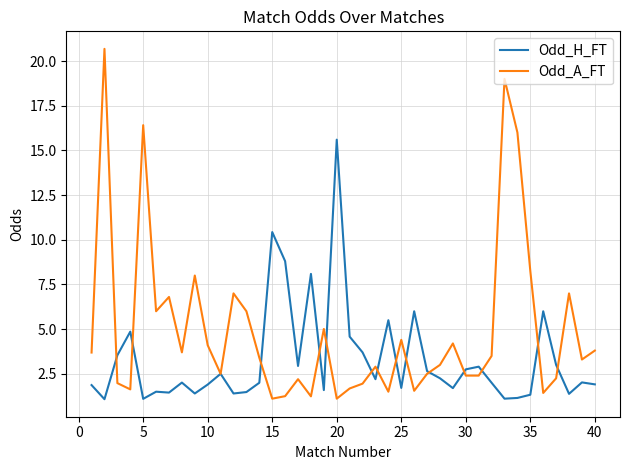

Rank the series by their maximum value, from highest to lowest.

Odd_A_FT, Odd_H_FT